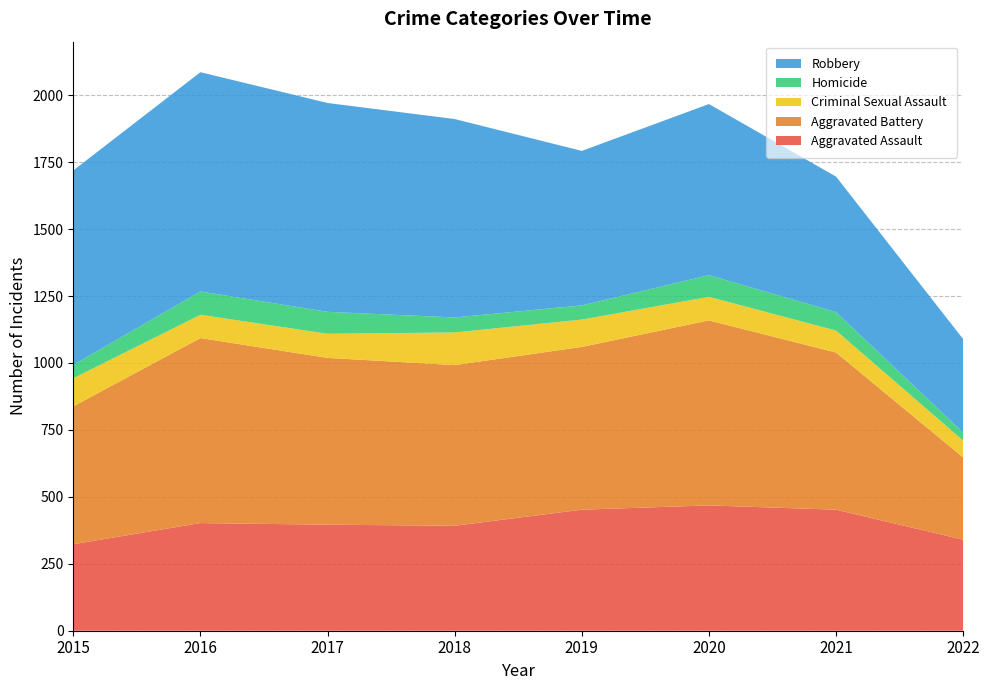

Reading right to left, list all the values displayed in this chart.

Aggravated Assault: 2022=340	2021=452	2020=468	2019=452	2018=392	2017=396	2016=402	2015=323
Aggravated Battery: 2022=307	2021=587	2020=691	2019=608	2018=600	2017=623	2016=691	2015=515
Criminal Sexual Assault: 2022=63	2021=82	2020=88	2019=102	2018=122	2017=90	2016=87	2015=105
Homicide: 2022=30	2021=69	2020=81	2019=53	2018=56	2017=82	2016=87	2015=50
Robbery: 2022=349	2021=506	2020=639	2019=577	2018=741	2017=780	2016=819	2015=726